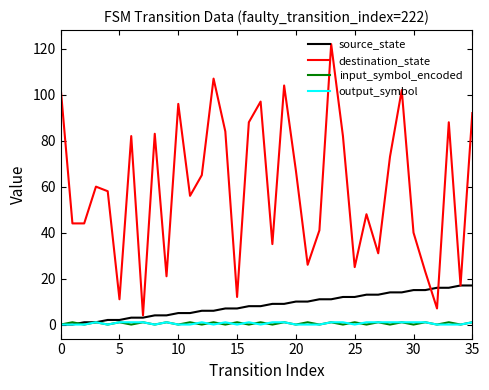

Which series has the widest spread of values?

destination_state